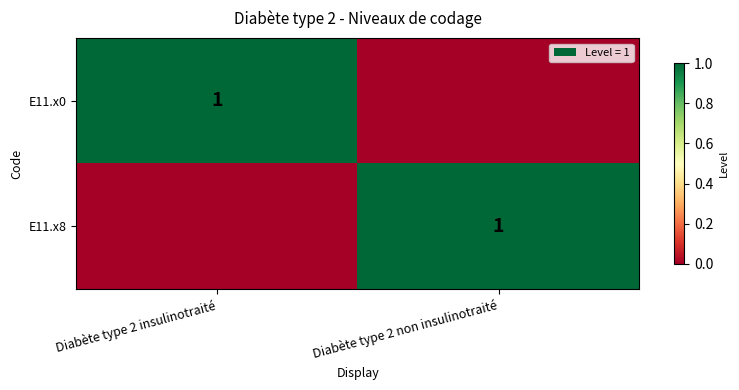

What is the spread (max minus min) of values at Diabète type 2 insulinotraité?

1